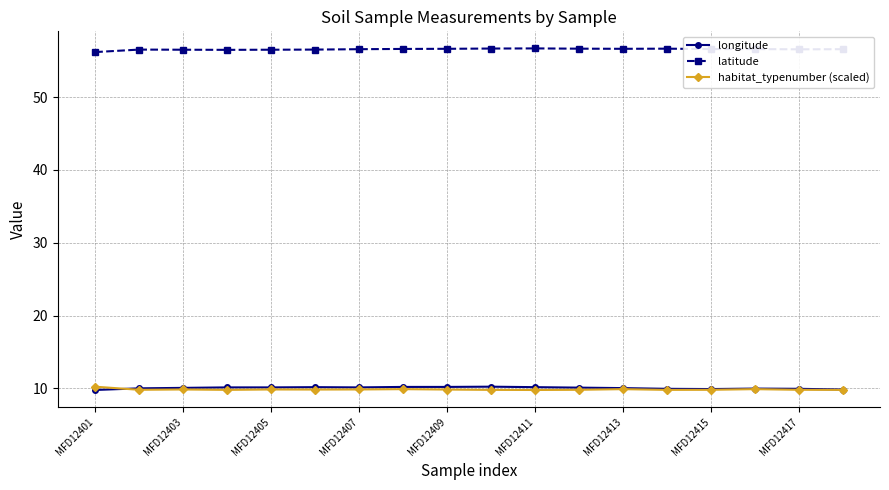

What is the greatest value displayed?

56.7